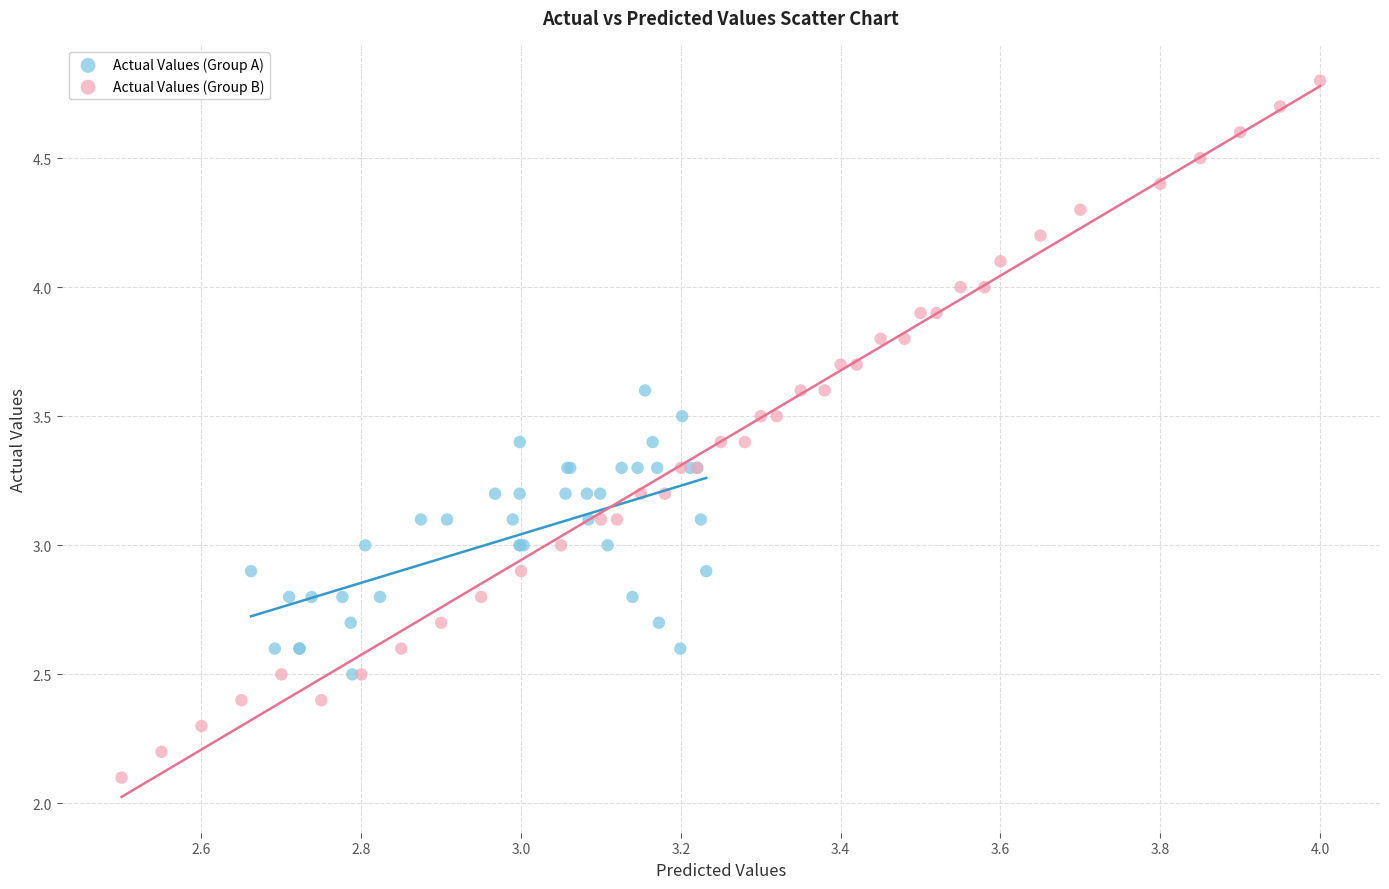

Which series has the widest spread of Y values?

Actual Values (Group B)